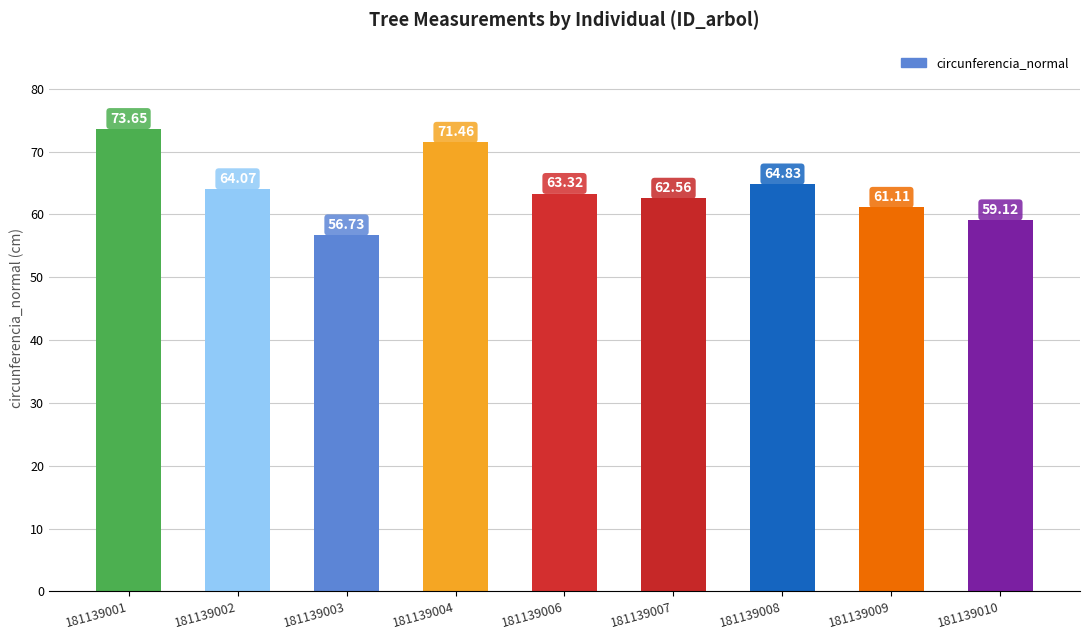

How many data points are less than 63?

4